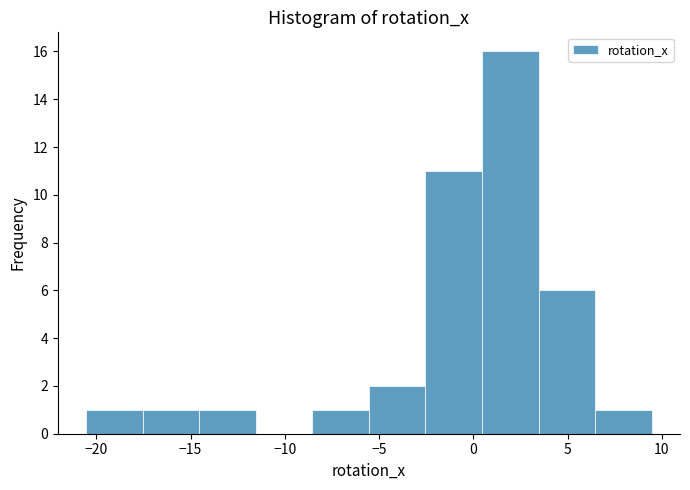

Which range on the x-axis has the tallest bar?

0.5 to 3.5